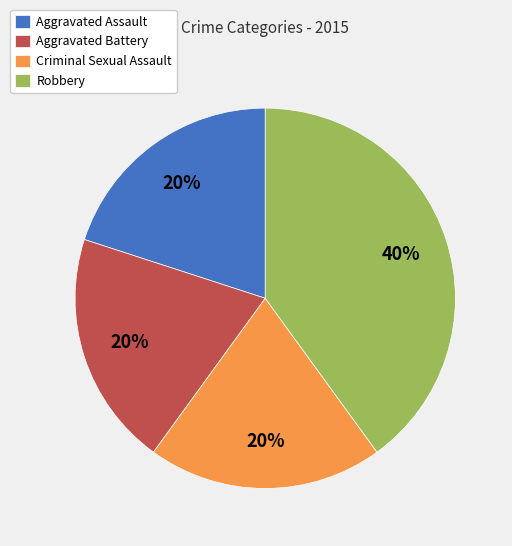

Combined, do Aggravated Battery and Criminal Sexual Assault account for over 50%?

No